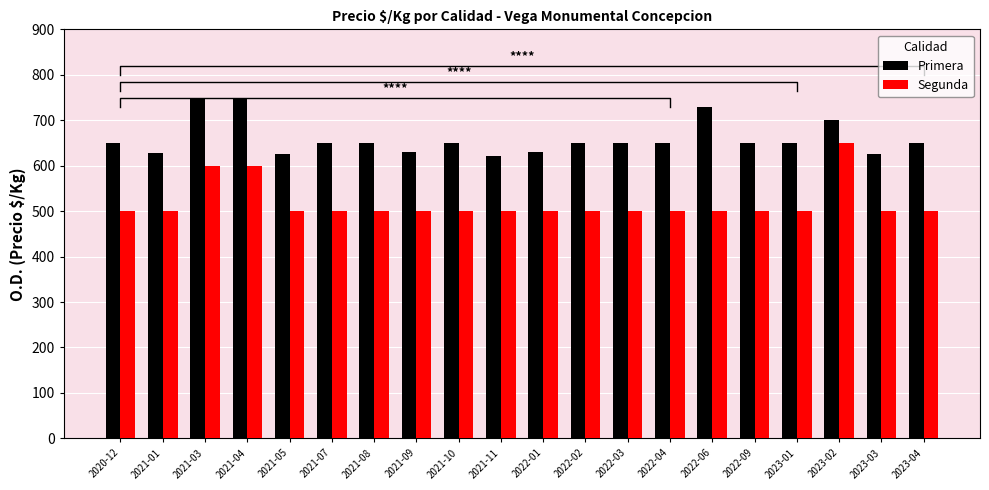

How many data points does each series have?

20